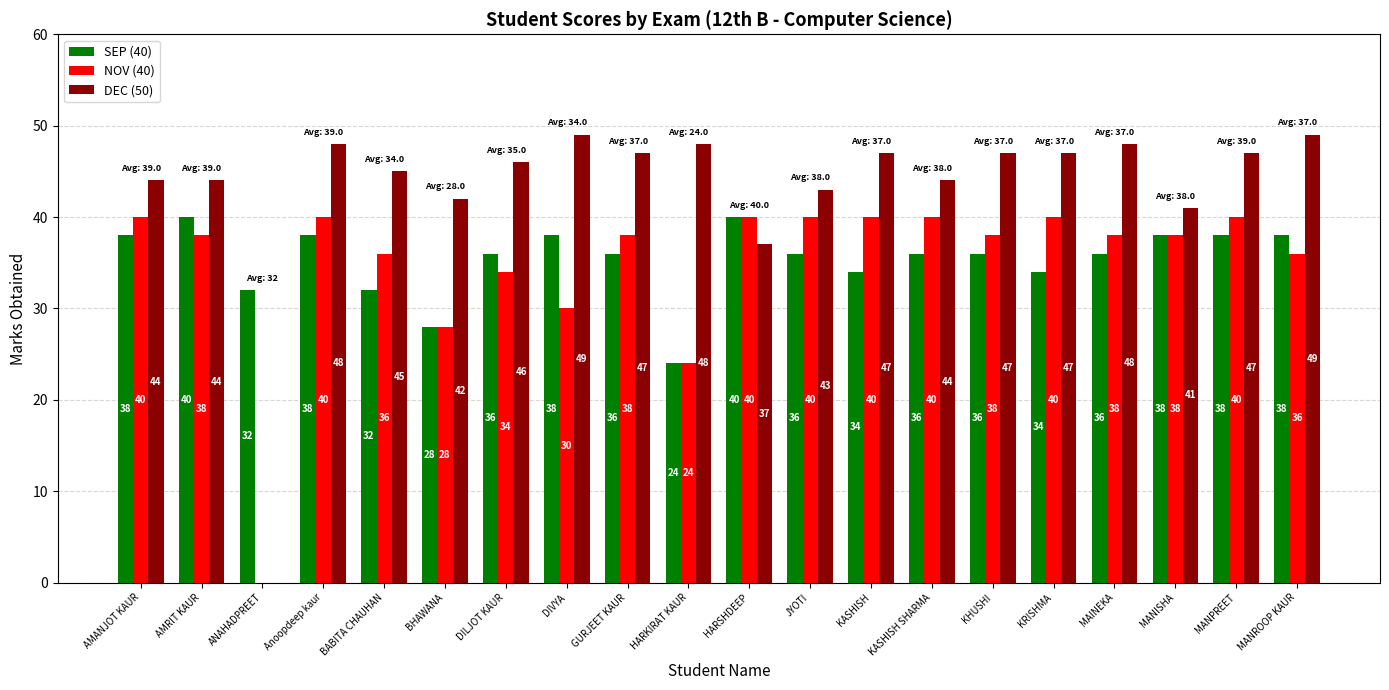

How many distinct data groups are displayed?

3